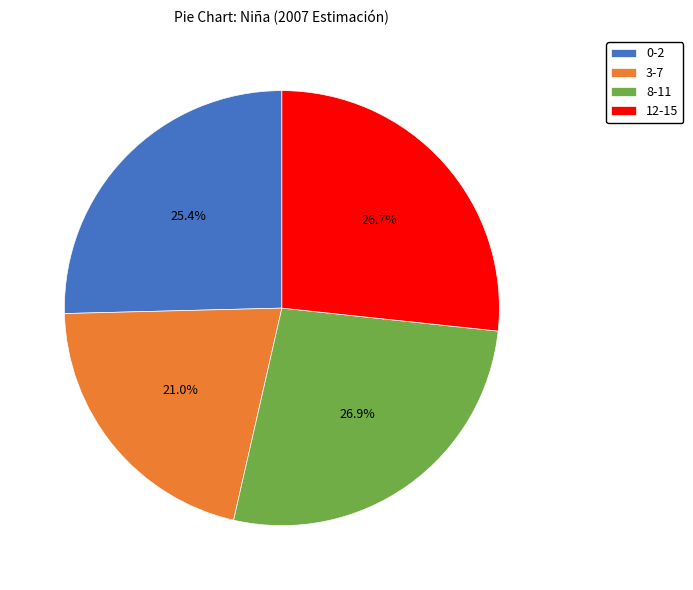

What is the smallest slice in the pie chart?

3-7